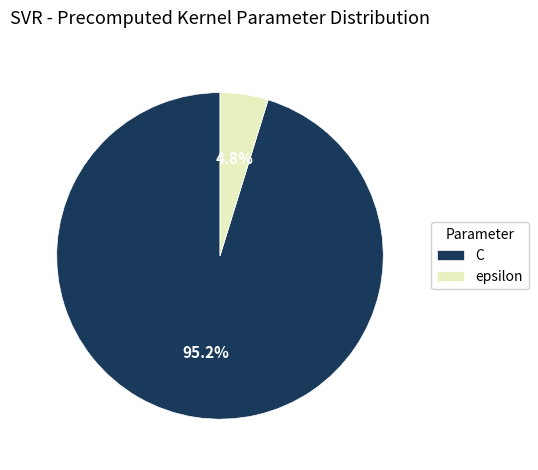

Which slice is the smallest?

epsilon